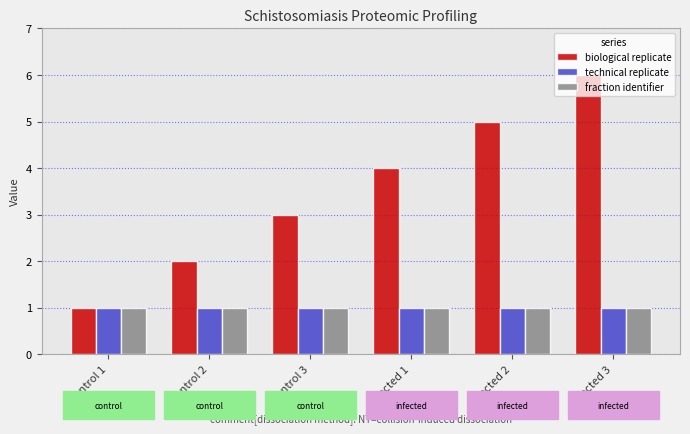

What position from the right is control 3?

4